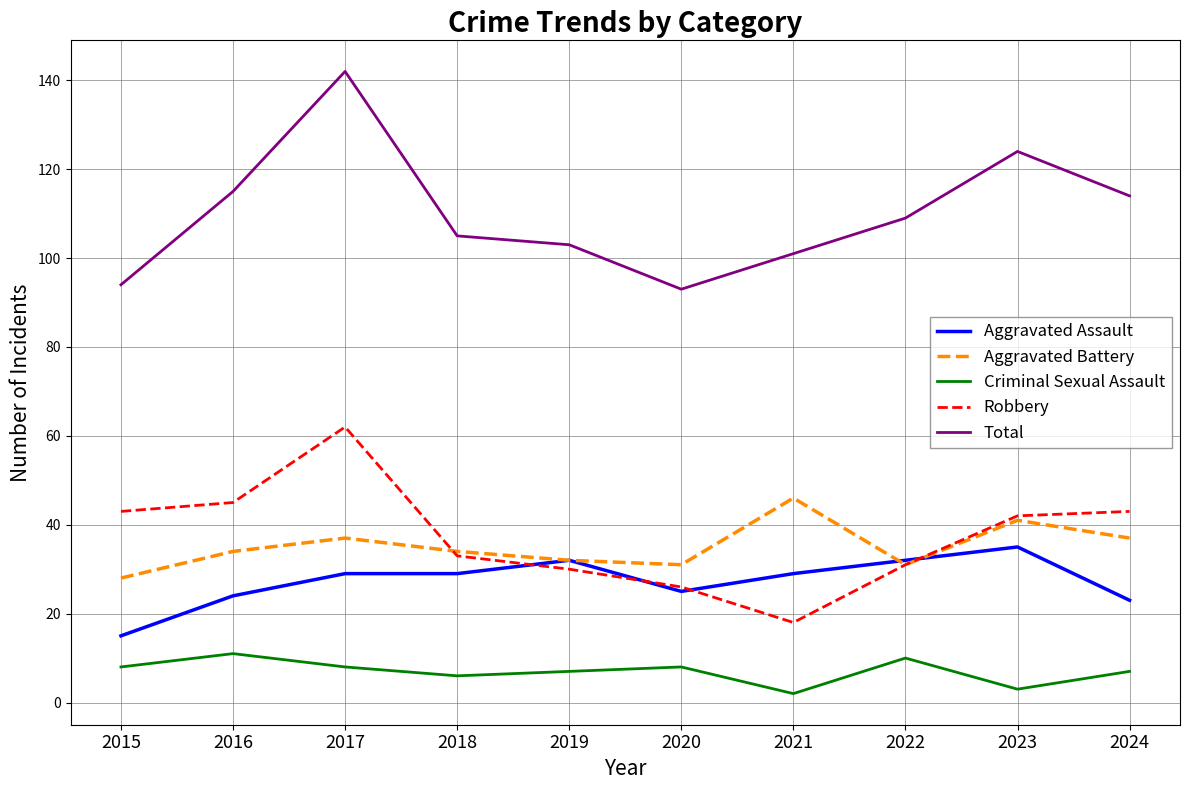

True or false: Robbery has more than 0 points higher than both neighbors.

True